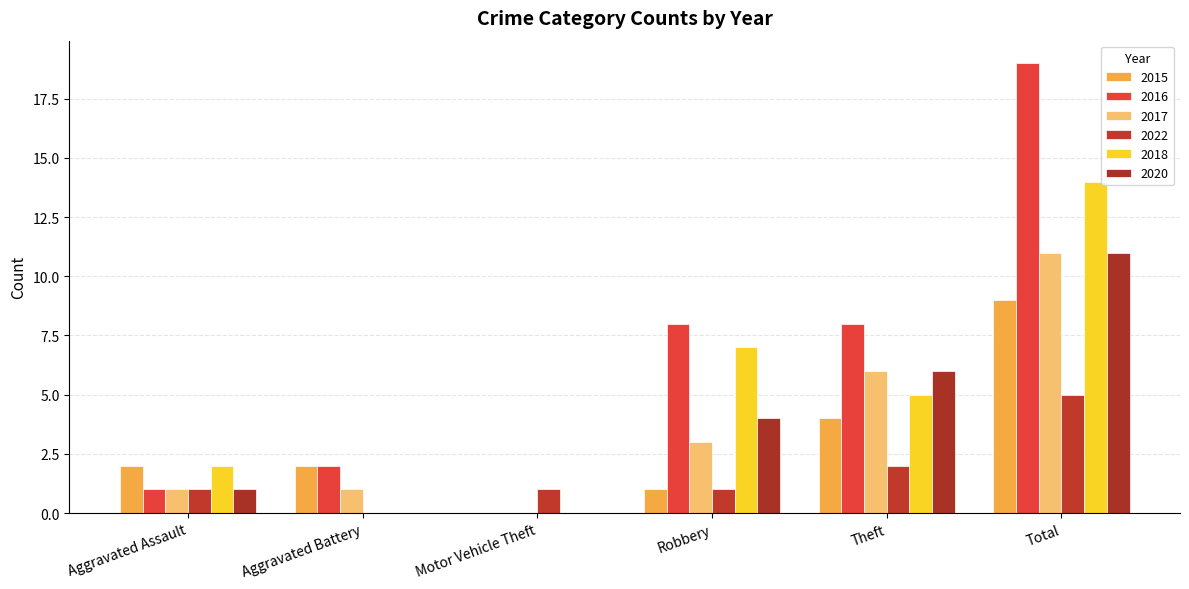

What is the maximum value shown in the chart?

19